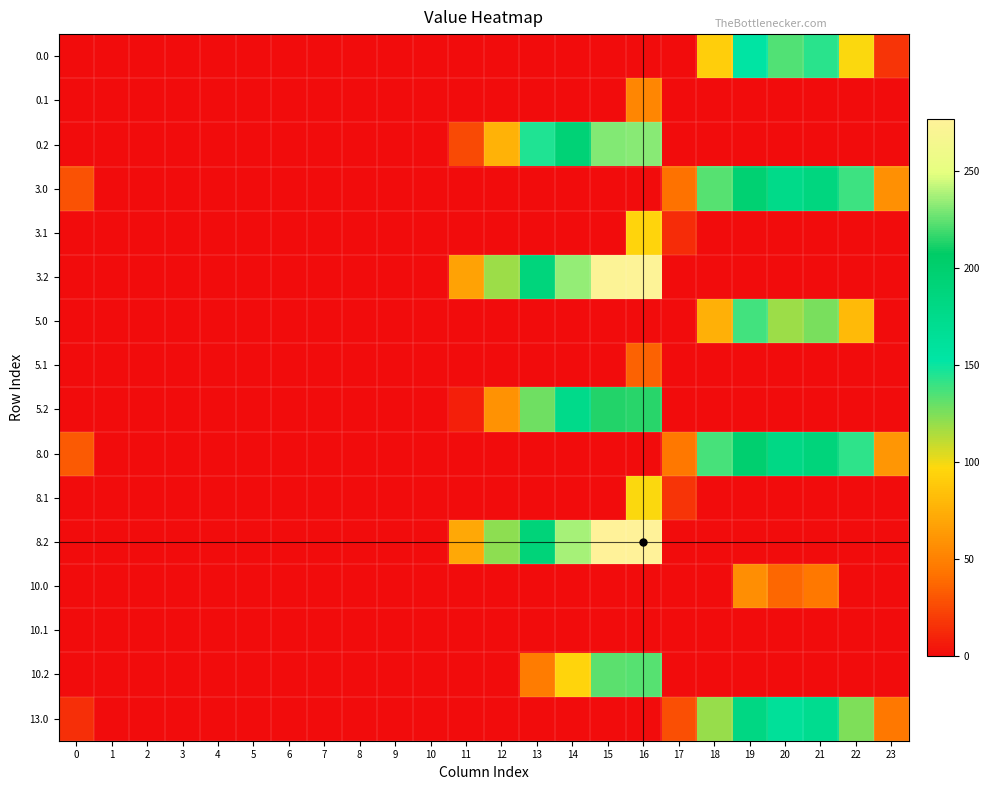

How many distinct data groups are displayed?

16